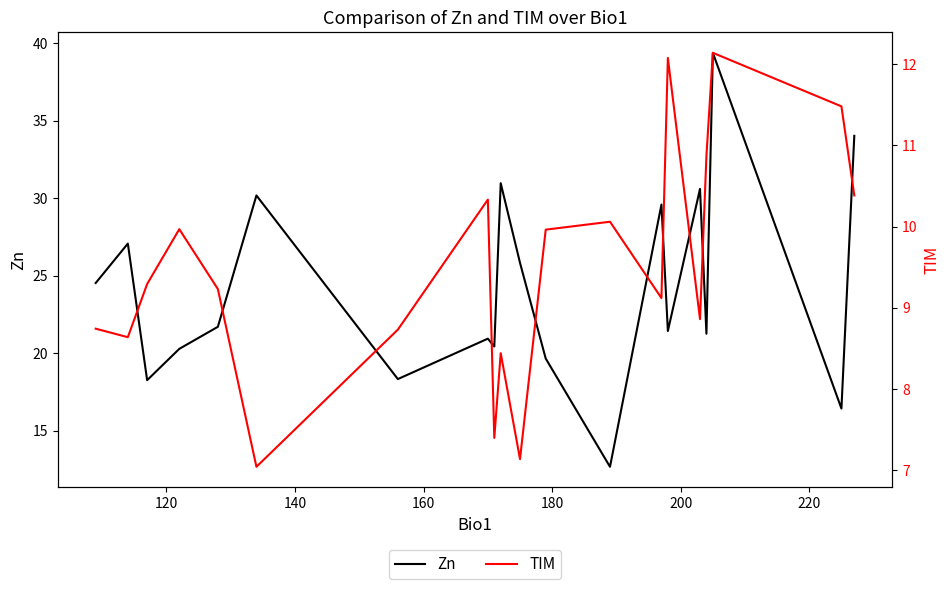

What is the minimum value for Zn?

12.7